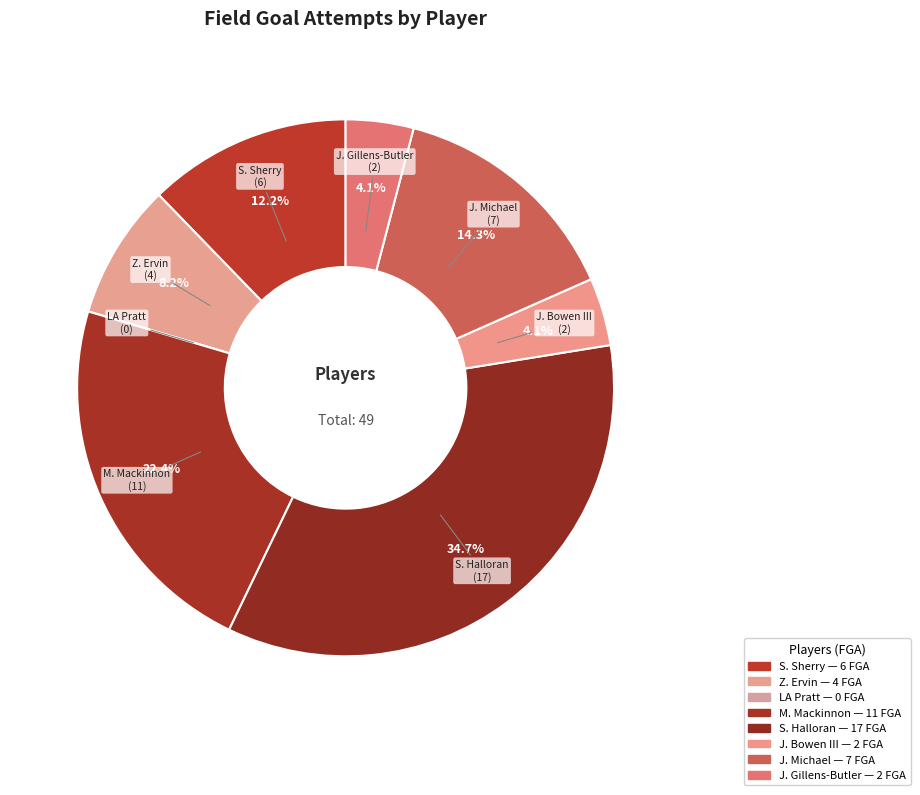

How much of the chart is everything except Z. Ervin?

91.8%